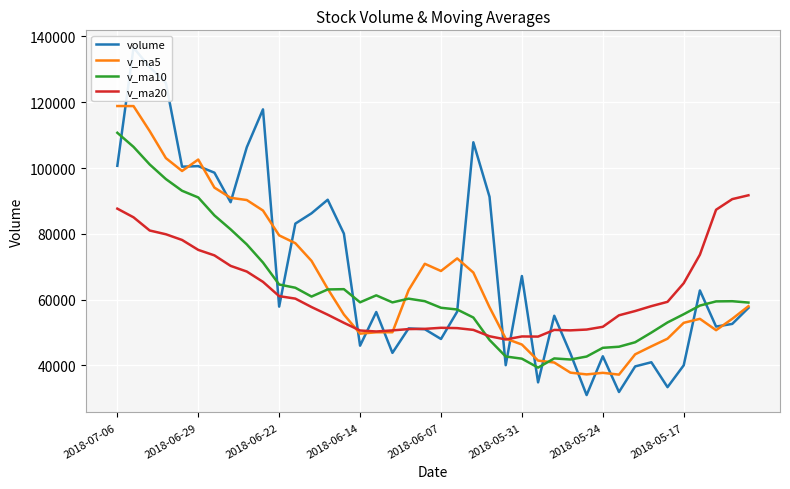

Reading left to right, what are all the values shown in this chart?

volume: 100662.7	136547.1	130642.4	125877.7	100402.3	100568.7	98579.4	89601.4	106305.1	117807.1	57887.9	83103.7	86237.1	90356.4	80067.4	46014.6	56244.0	43834.9	51273.6	51025.7	48051.7	56346.8	107814.5	91247.9	40091.6	67181.8	34875.8	55115.1	43639.0	31016.5	42804.8	31946.0	39721.5	40988.3	33421.2	40055.0	62797.1	51825.0	52637.0	57501.4
v_ma5: 118826.4	118807.6	111214.1	103005.9	99091.4	102572.3	94036.2	90941.0	90268.2	87078.4	79530.5	77155.8	71783.9	63303.4	55486.9	49678.6	50086.0	50106.6	62902.5	70897.3	68710.5	72536.5	68242.3	57702.4	48180.7	46365.6	41490.2	40904.3	37825.6	37295.4	37776.4	37226.4	43396.6	45817.3	48147.0	52963.1	54178.5	50726.2	54182.5	58012.1
v_ma10: 110699.4	106421.9	101077.6	96637.0	93084.9	91051.4	85596.0	81362.4	76785.8	71282.7	64604.5	63620.9	60945.2	63102.9	63192.1	59194.5	61311.2	59174.4	60302.4	59539.0	57538.1	57013.4	54573.3	47764.0	42738.0	42071.0	39358.3	42150.4	41821.4	42721.2	45369.7	45702.4	47061.4	49999.9	53079.6	55576.9	58205.8	59473.8	59529.3	59119.4
v_ma20: 87651.9	85021.4	81011.4	79870.0	78138.5	75123.0	73453.6	70268.4	68544.1	65410.8	61071.3	60317.1	57759.2	55433.5	52965.1	50632.8	50334.8	50662.4	51061.9	51130.1	51453.9	51357.9	50817.3	48881.9	47908.8	48824.0	48782.0	50812.1	50675.4	50920.3	51753.3	55247.0	56547.4	58031.4	59345.2	64995.4	73667.1	87314.8	90545.7	91712.5